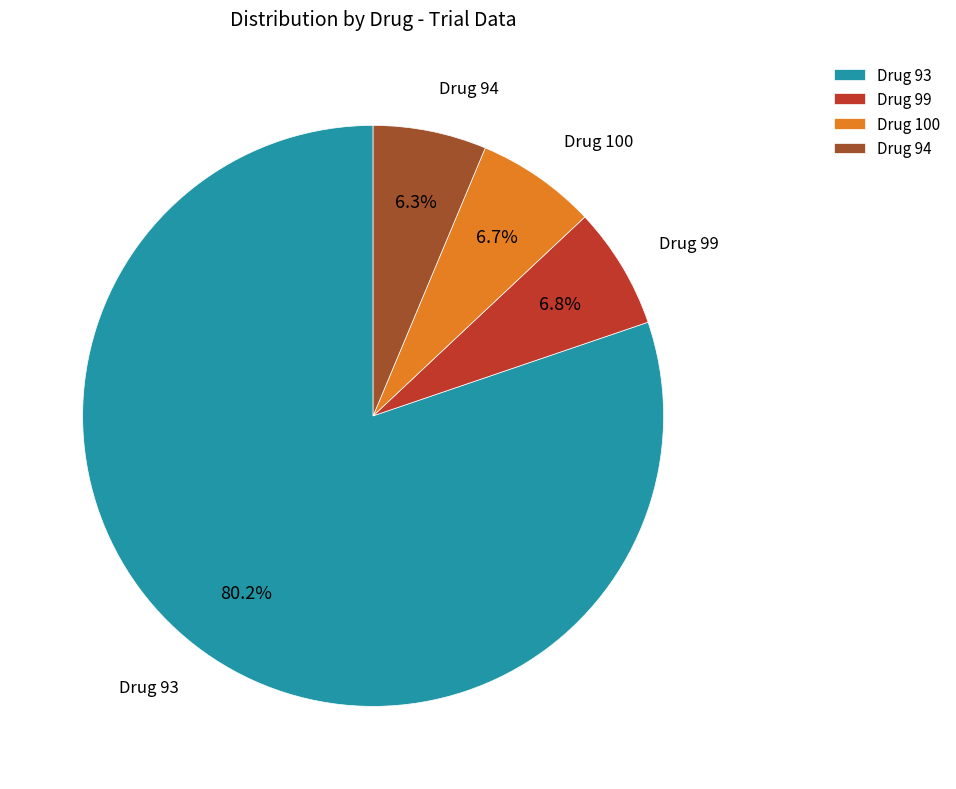

Which slice is the largest?

Drug 93